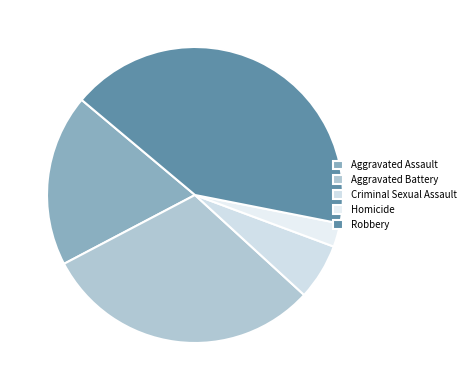

Between Aggravated Assault and Aggravated Battery, which is larger?

Aggravated Battery